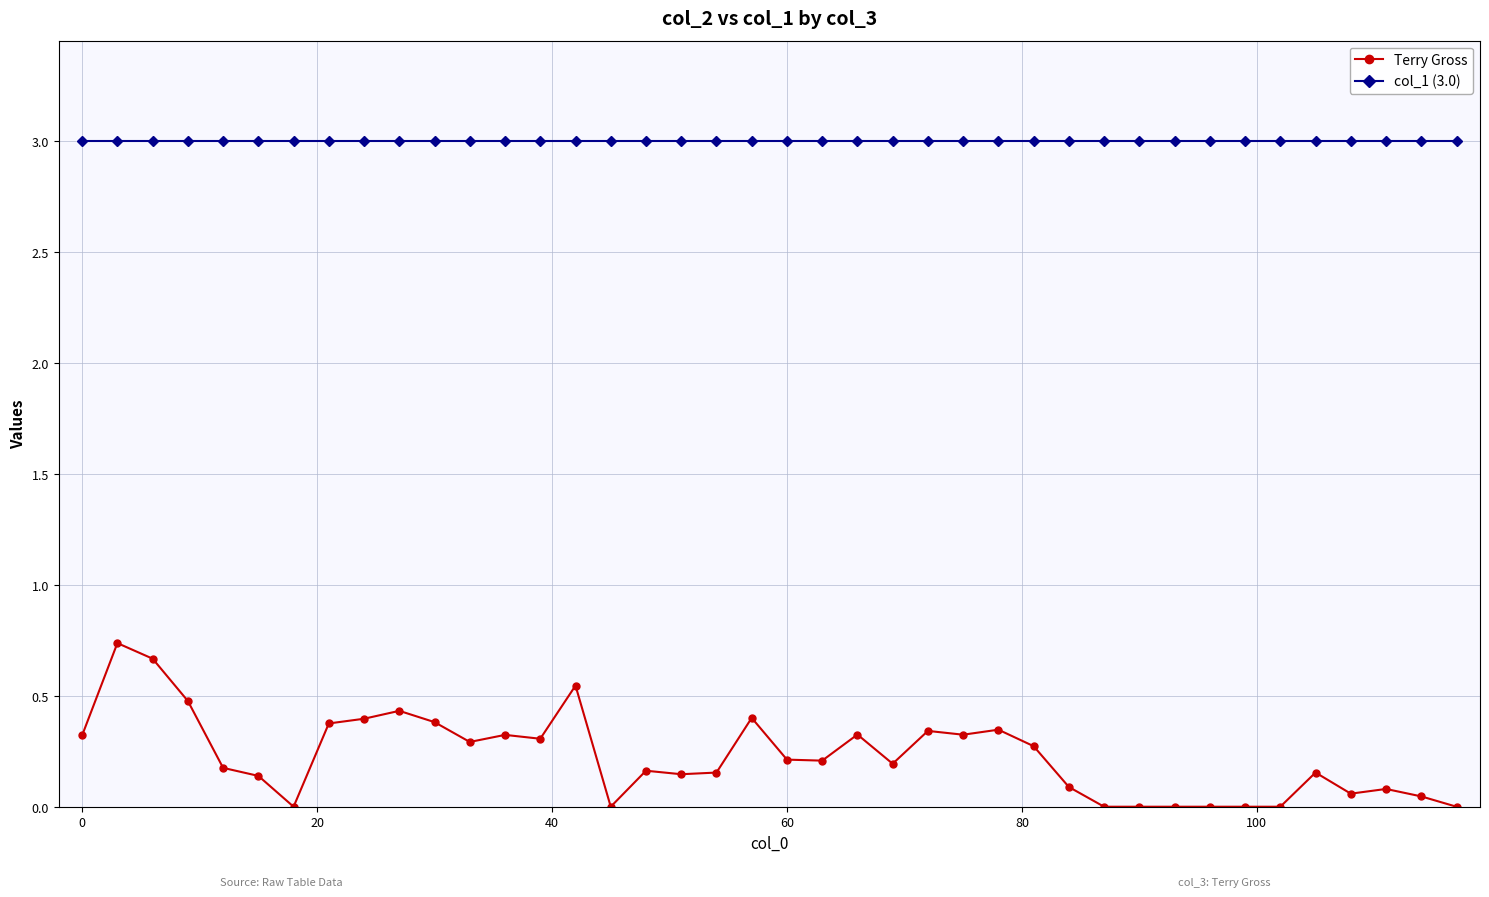

Which series has the widest spread of values?

Terry Gross